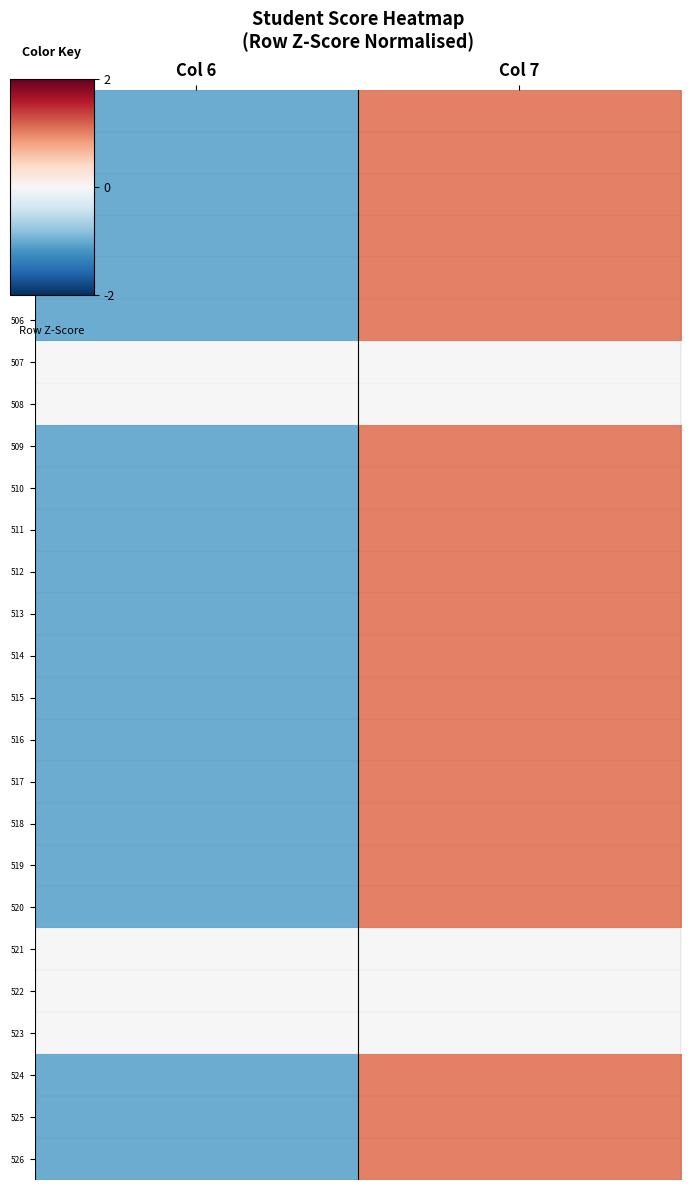

How many data points does each series have?

2